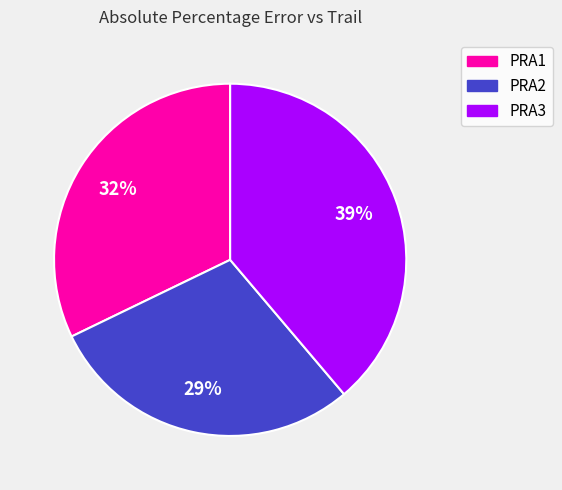

Do PRA2 and PRA3 together represent more than half of the pie?

Yes